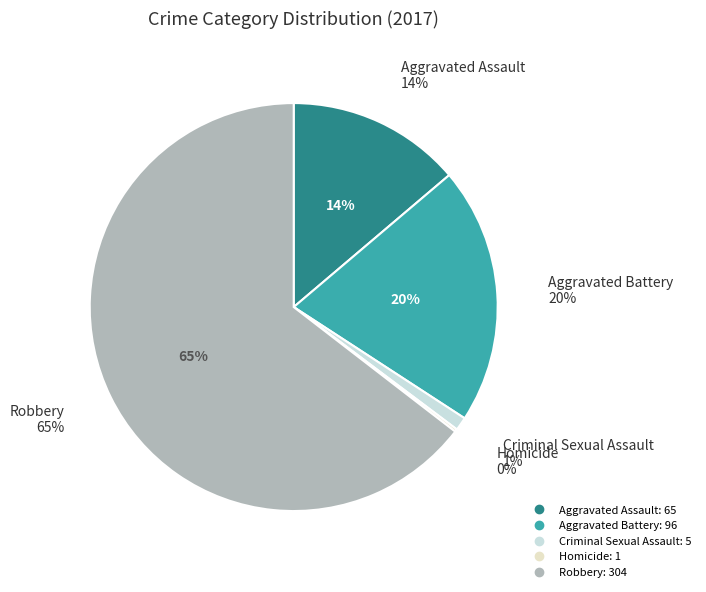

Does any single category account for the majority?

Yes